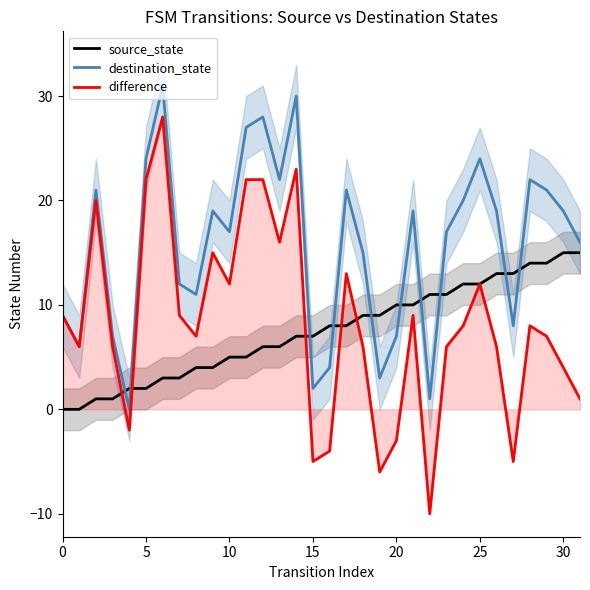

What is the value of the destination_state point at the 13th from the left?

28